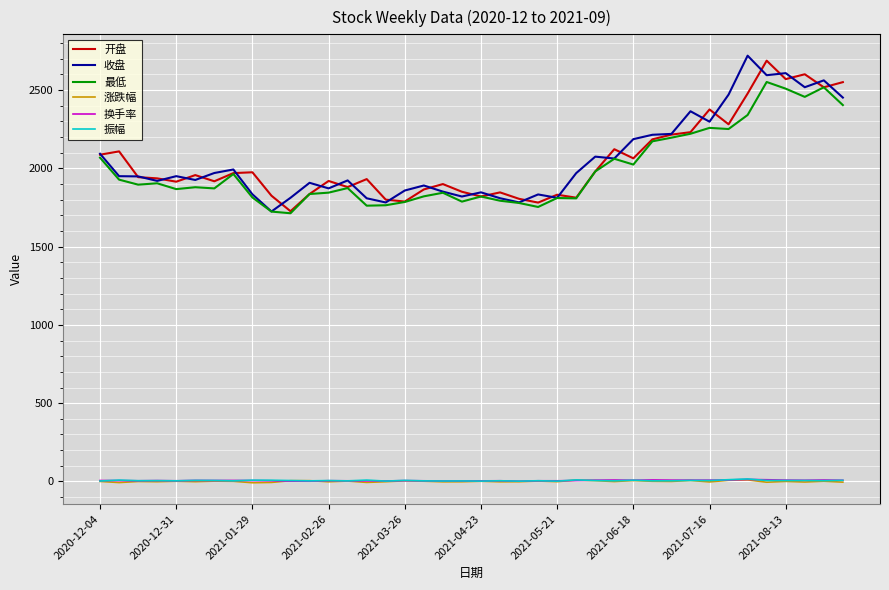

What is the maximum value shown in the chart?

2718.9